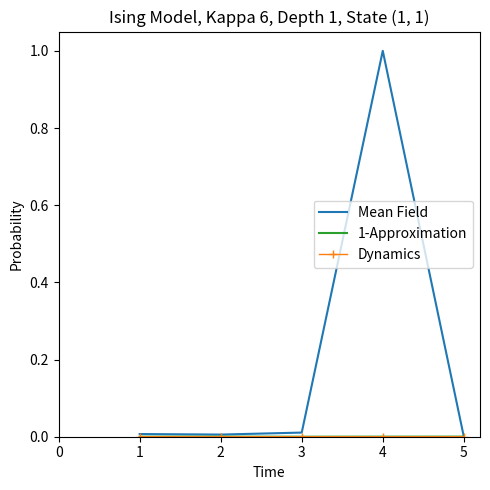

At which category is the sum across all series the highest?

4